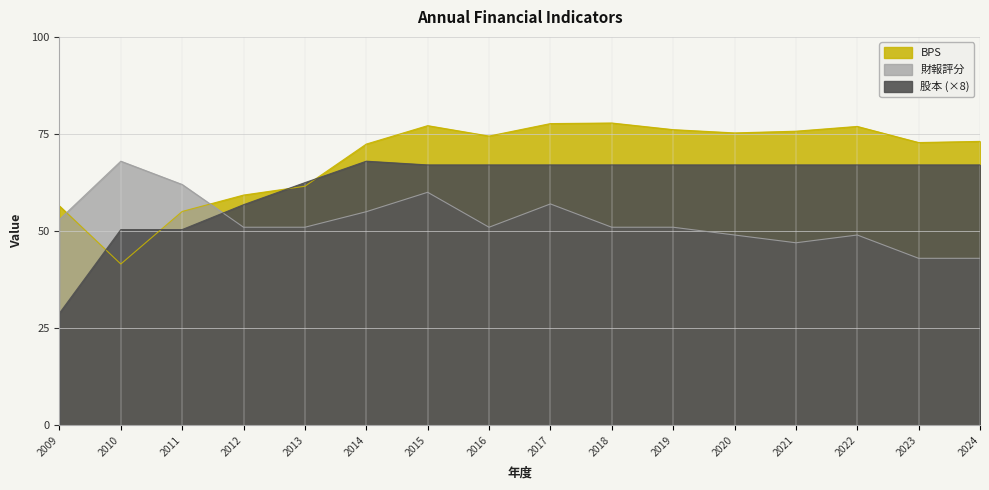

Read the BPS value at 2016.

74.5